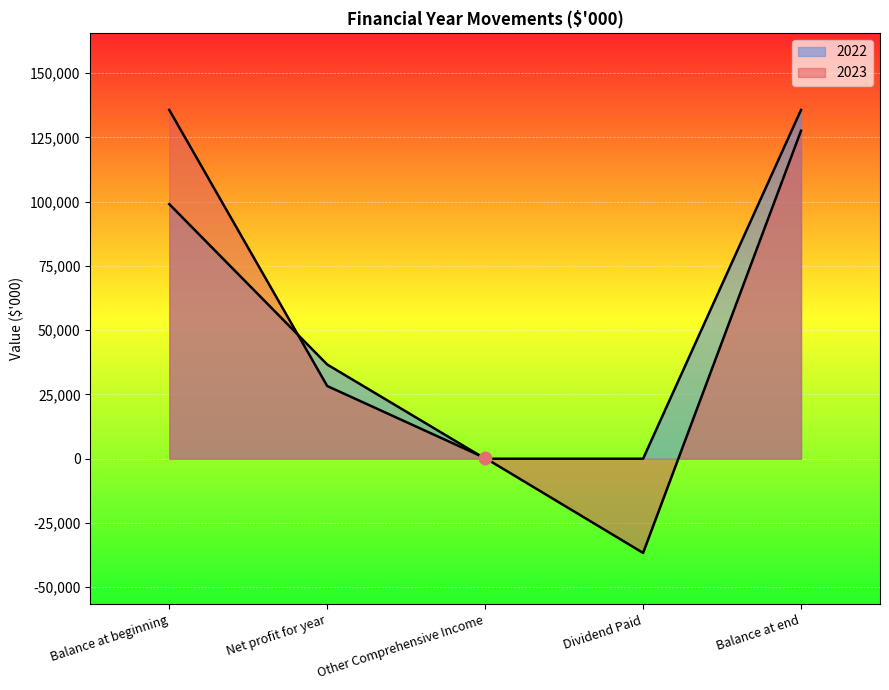

What are all the series names shown in the legend?

2023, 2022